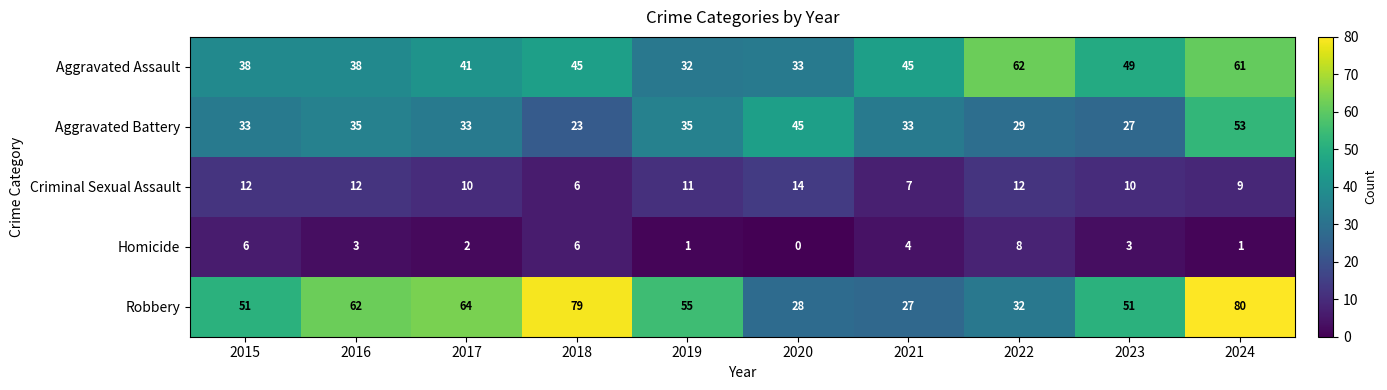

Which series changed the most between 2016 and 2017?

Aggravated Assault